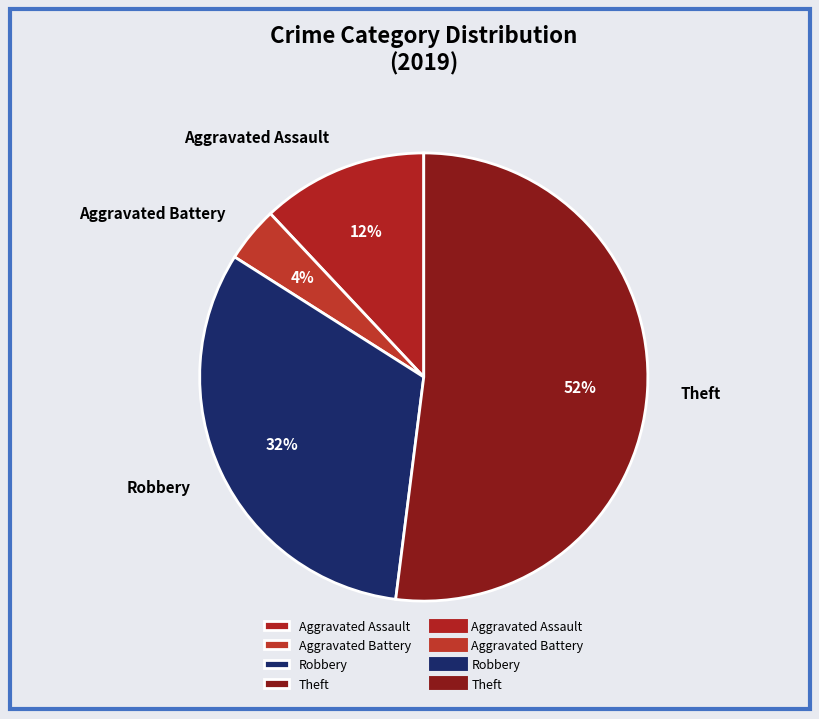

Does Robbery account for over 50% of the chart?

No